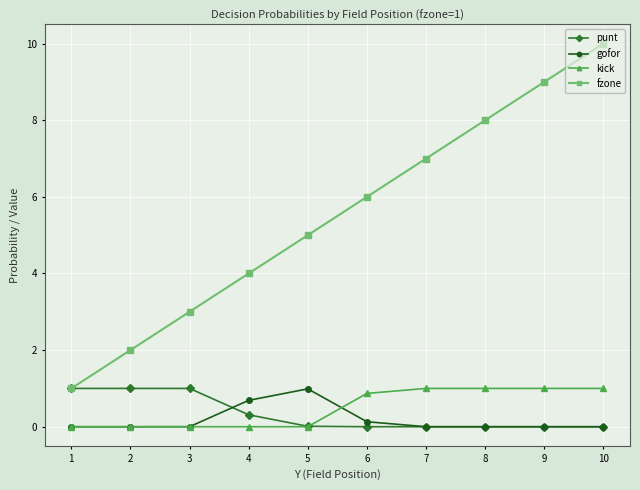

Is the value of punt at 6 greater than the value of gofor at 5?

No